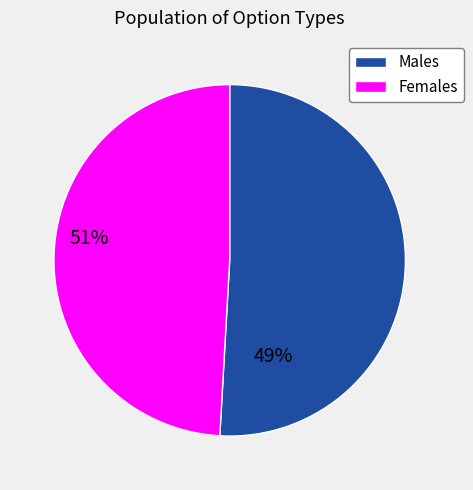

How many slices are in this pie chart?

2